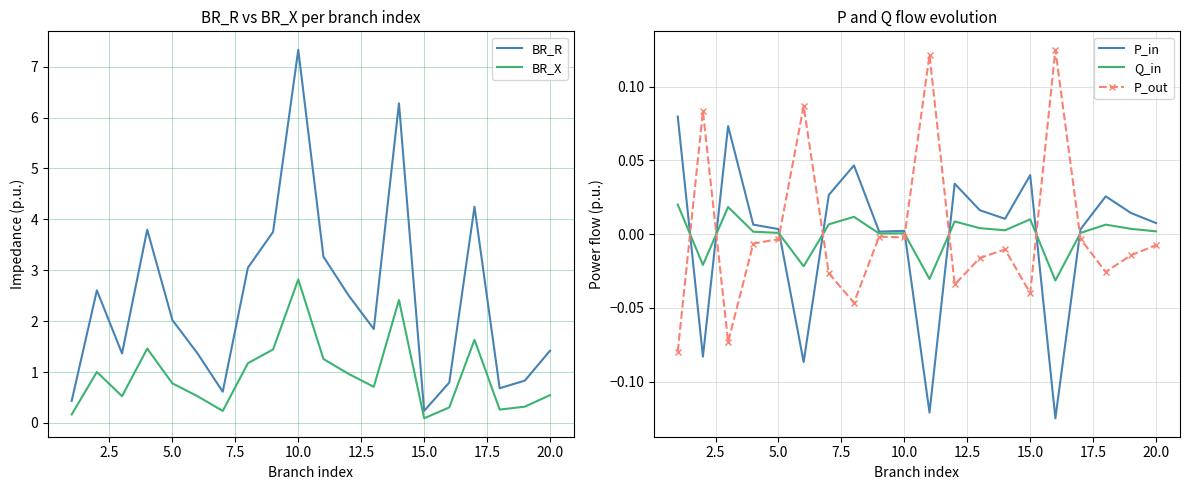

At which label does BR_R reach its peak?

10.0